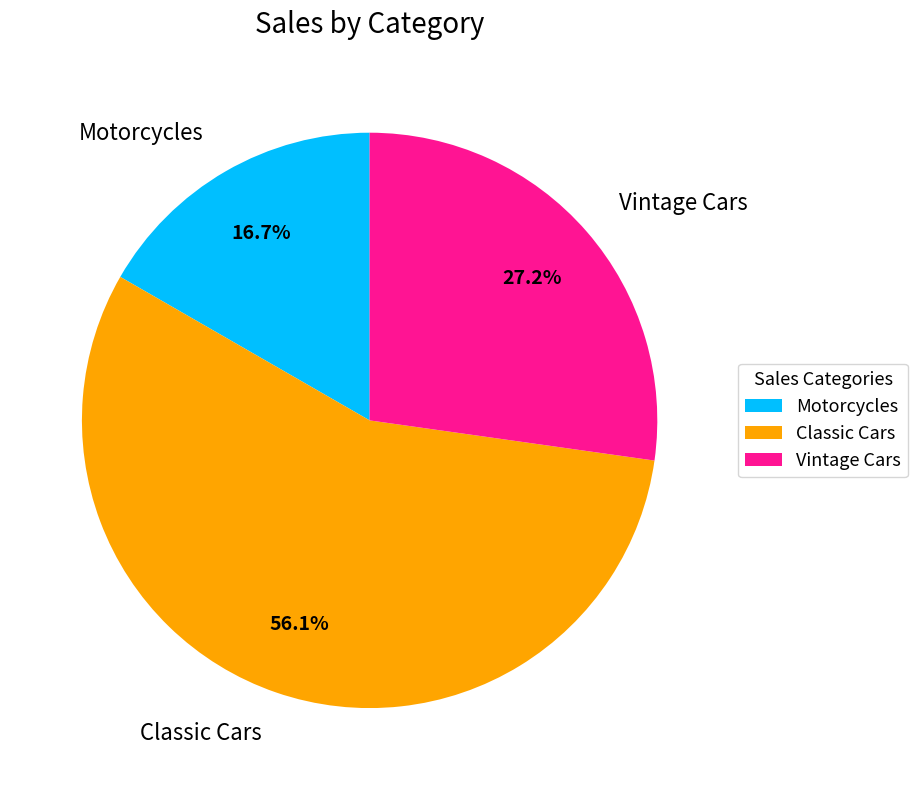

Approximately how many times larger is the value at Vintage Cars compared to Motorcycles?

1.6